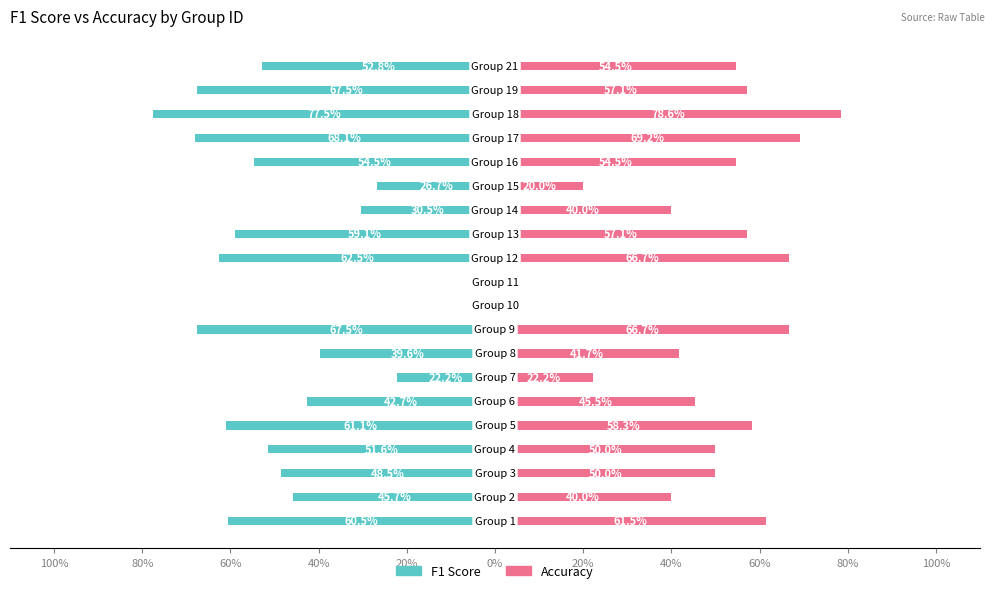

How many bars are there in each group?

2